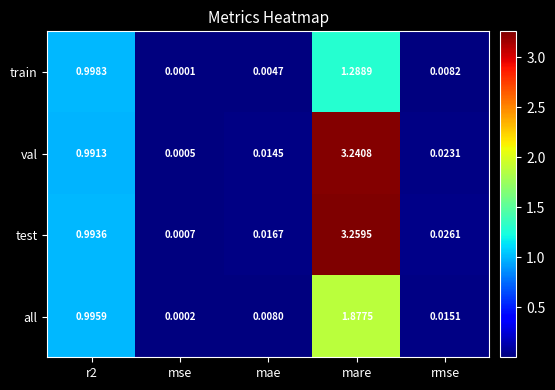

Which category has the highest value across all series?

mare